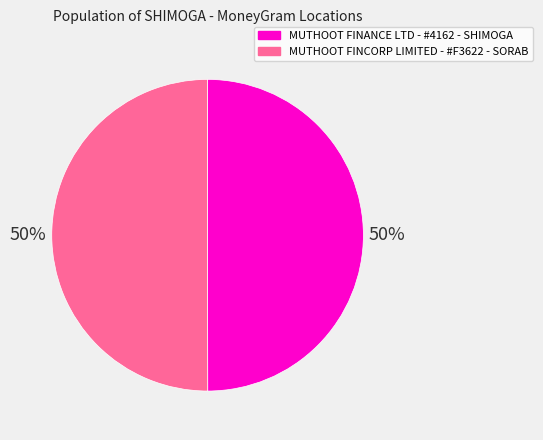

To the nearest percent, what portion does MUTHOOT FINCORP LIMITED - #F3622 - SORAB represent?

50%